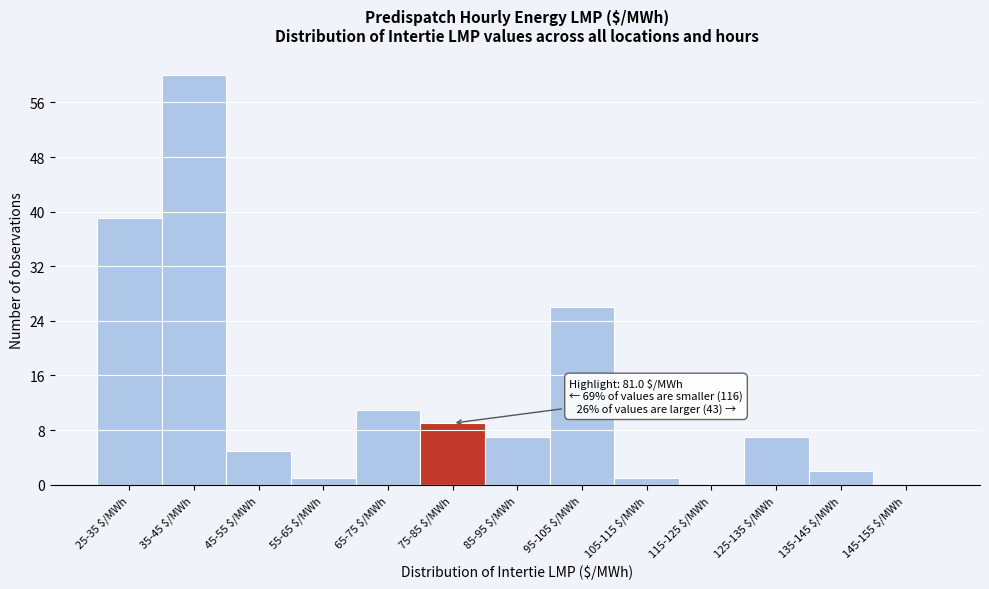

What is the greatest value displayed?

60